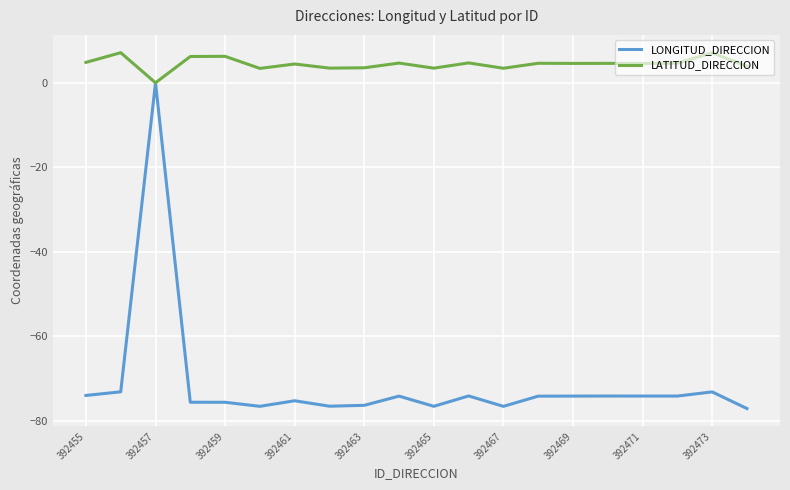

What is the greatest value displayed?

7.1